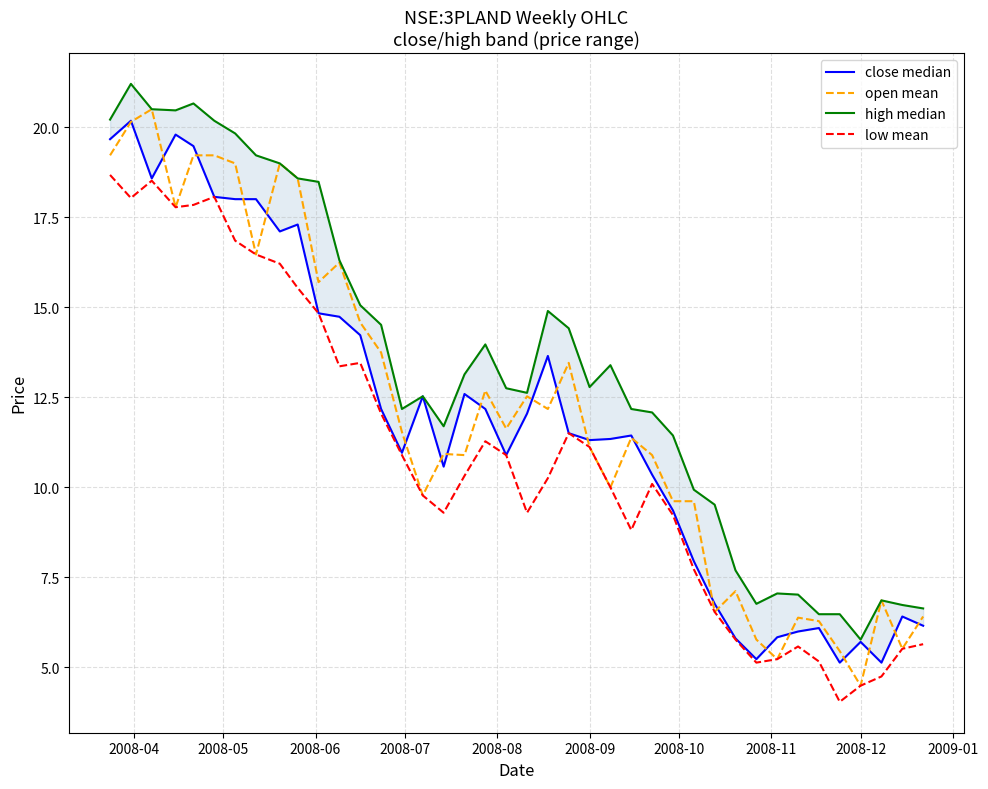

What is the highest value of the open mean series?

20.5